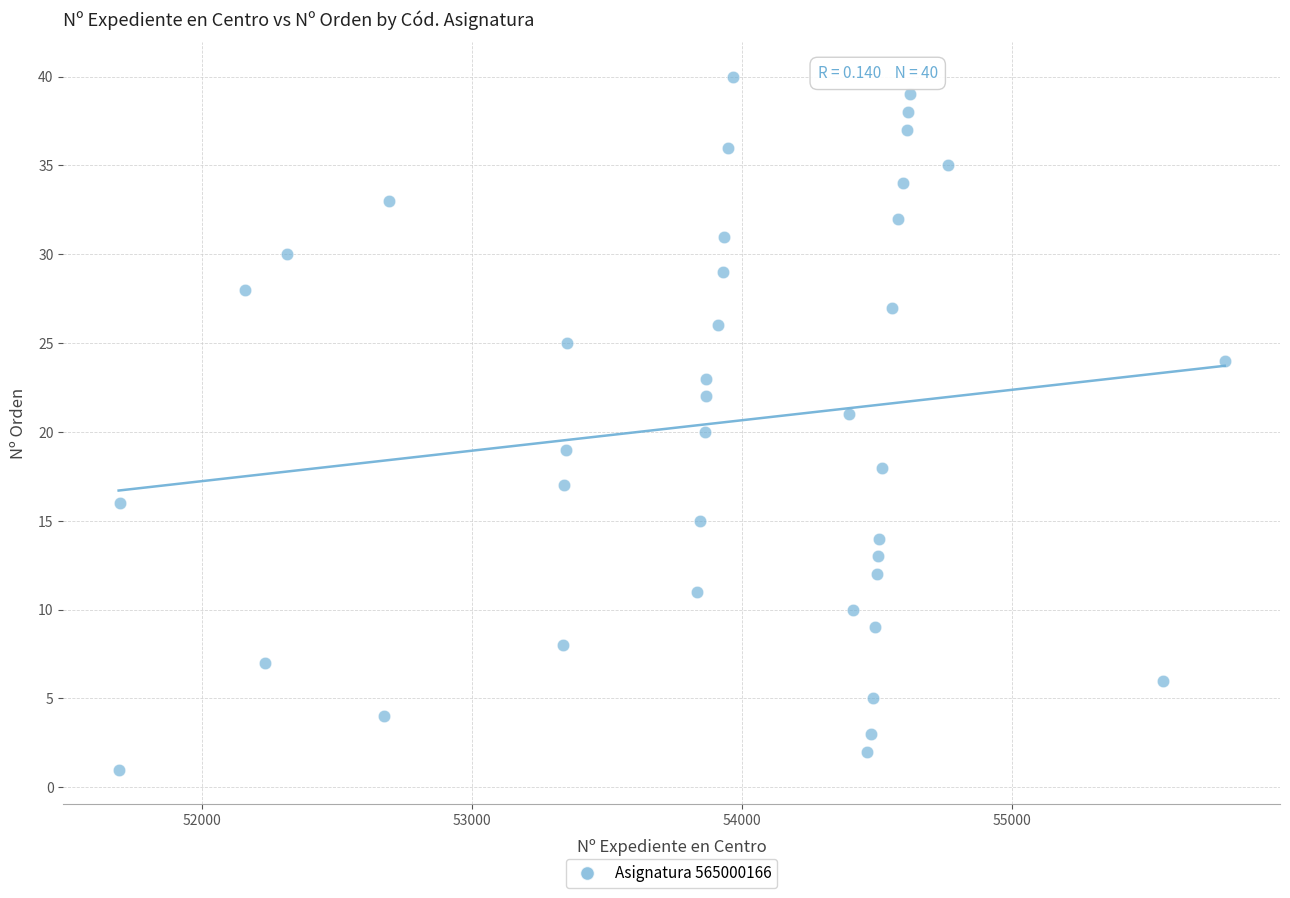

What is the range of X values (max minus min)?

4097